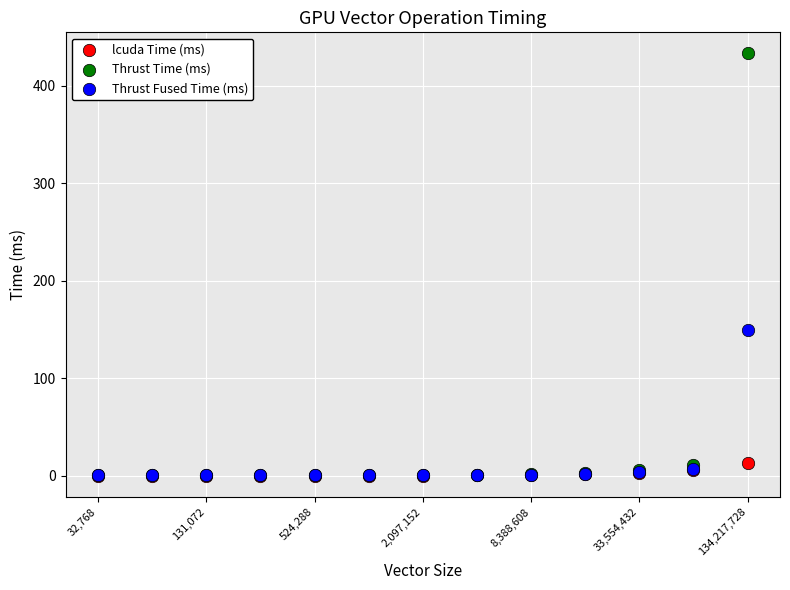

In the Thrust Time (ms) series, what Y value is closest to 216?

11.4